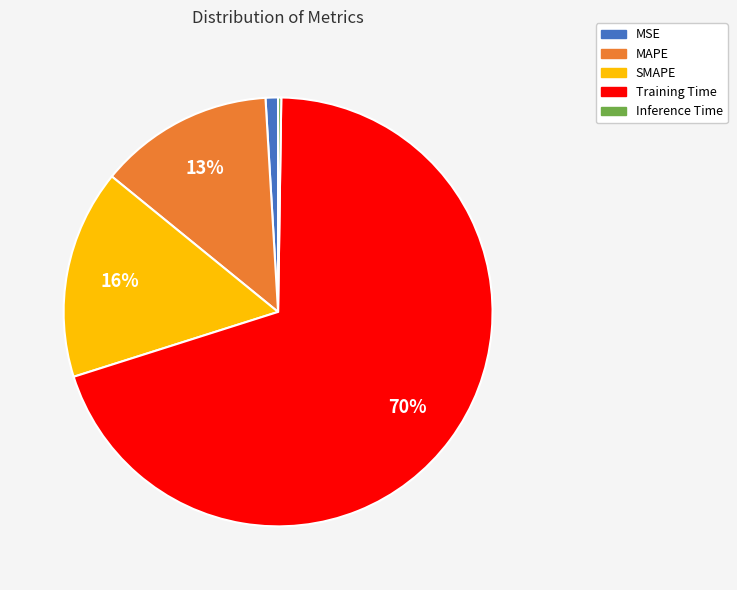

What is the largest slice in the pie chart?

Training Time